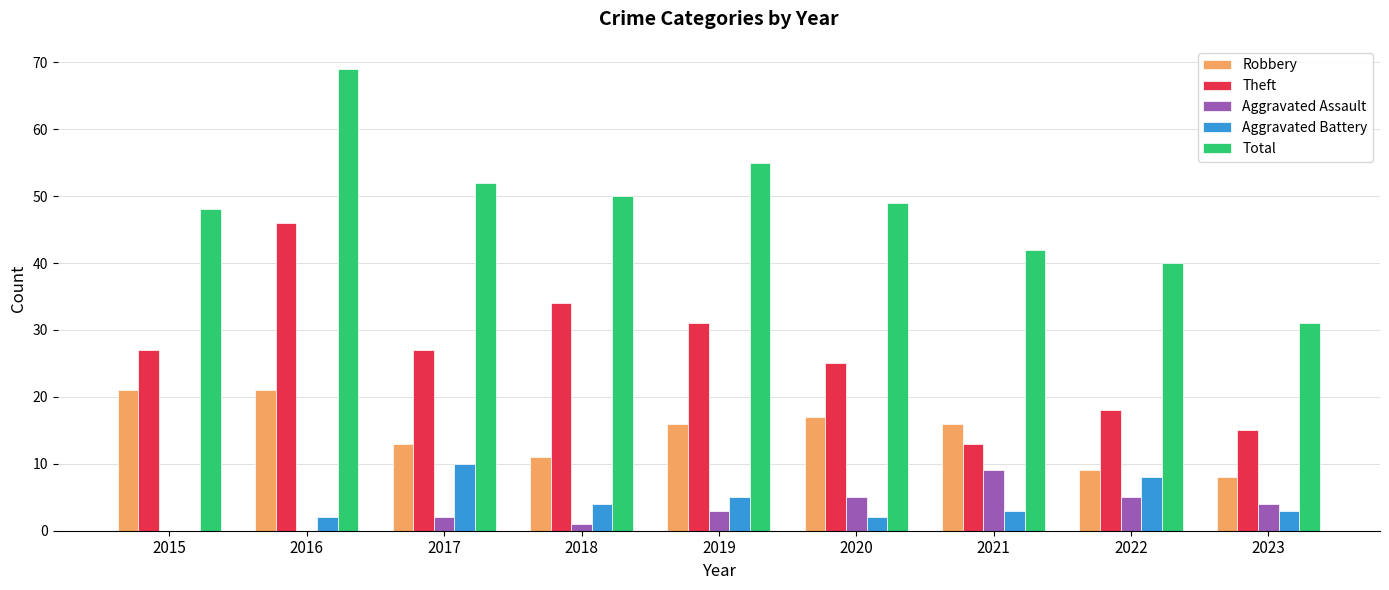

Where is Total nearest to the value 50?

2018